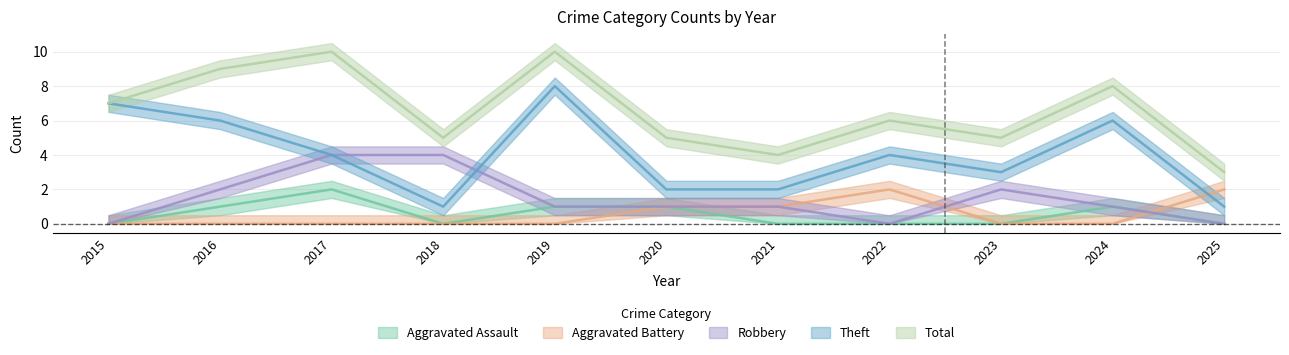

Which category has the lowest value in the Aggravated Assault series?

2015